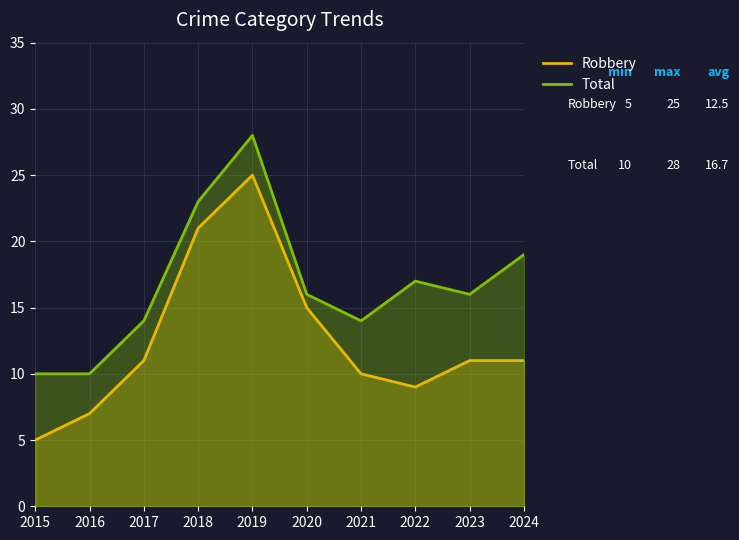

How many interior local peaks does the Robbery series have?

1